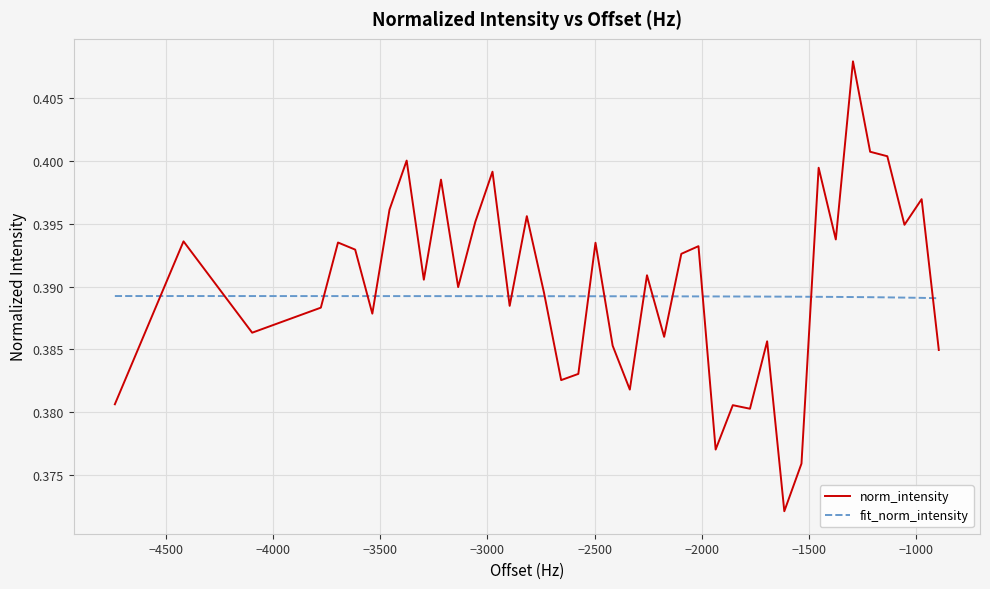

Which series has the widest spread of values?

norm_intensity